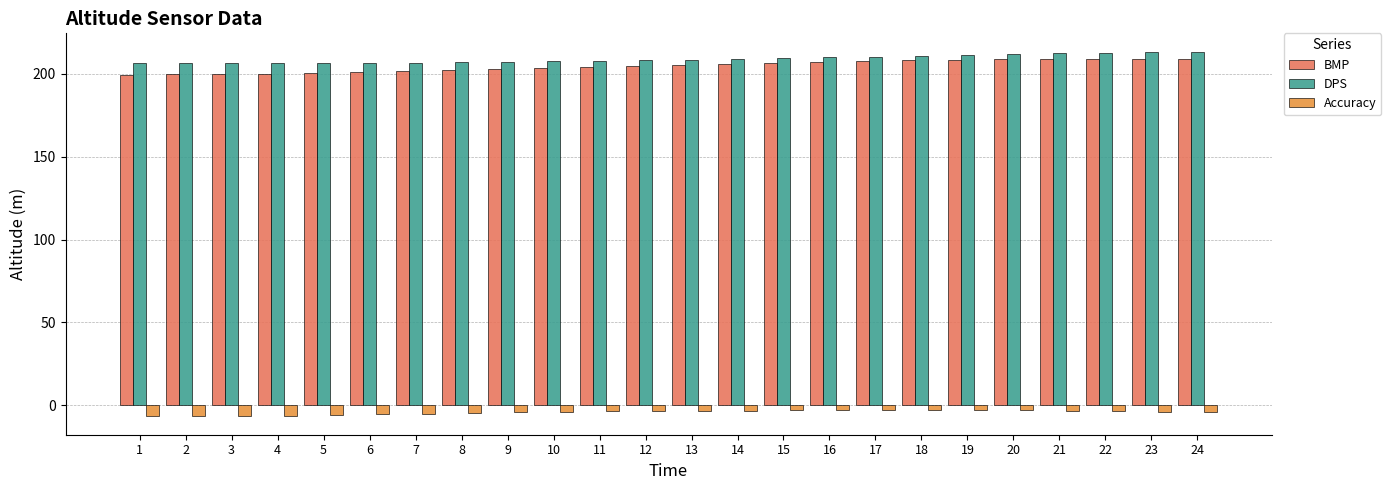

The value of DPS at 23 is 213.2. True or false?

True